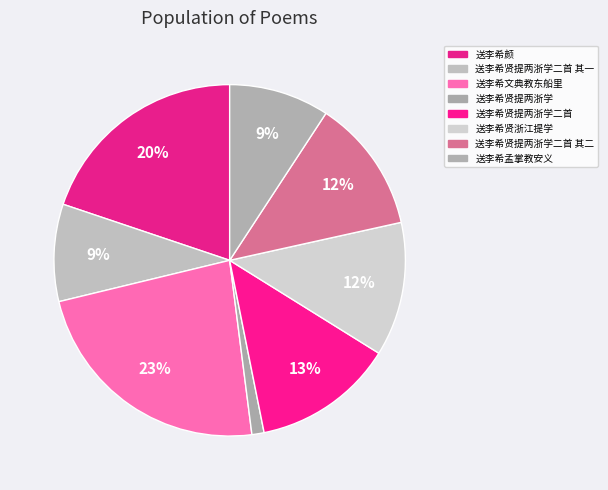

How many slices are in this pie chart?

8